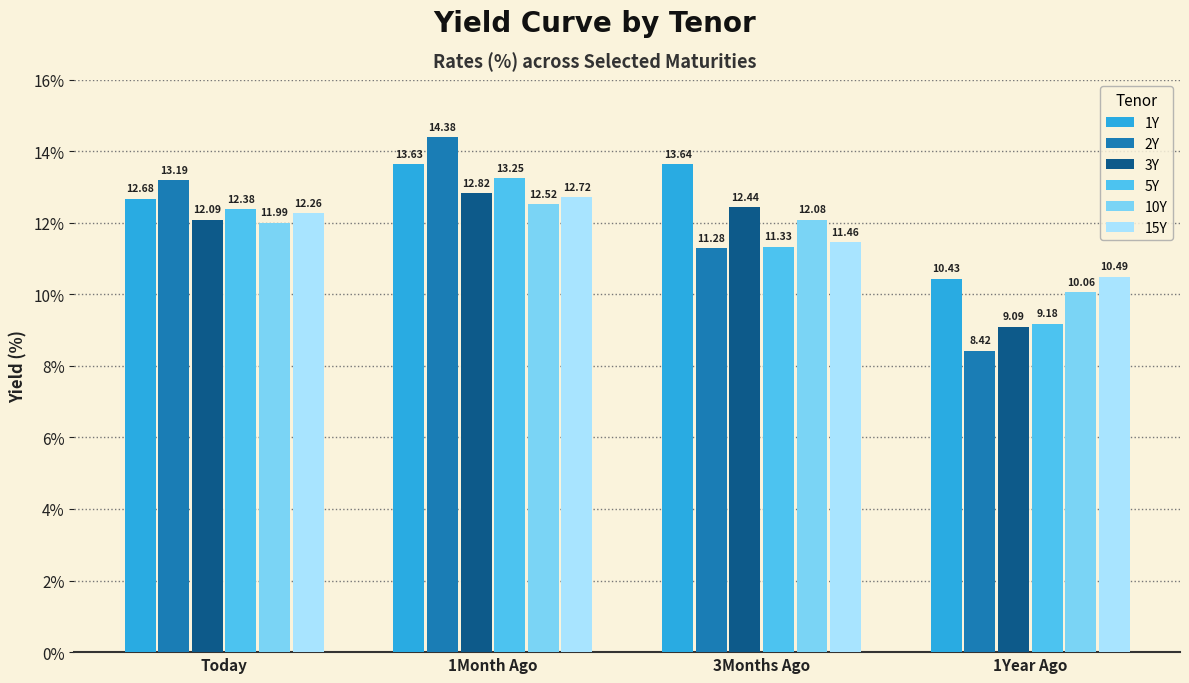

What is the label of the 2nd bar from the right?

3Months Ago